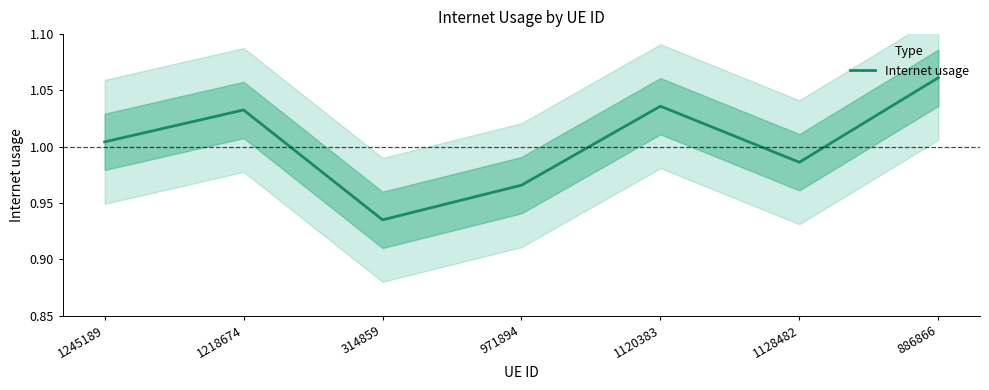

How many interior local peaks (higher than both neighbors) does the data have?

2